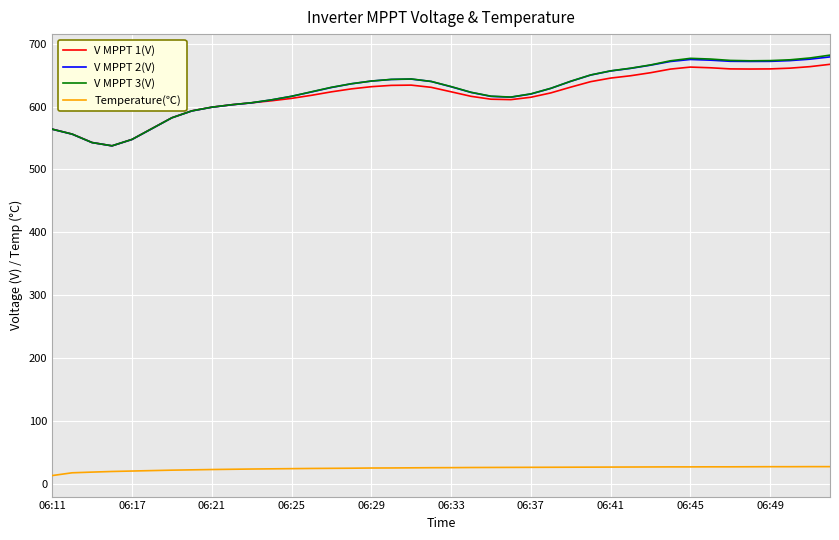

Which series has the largest range (max minus min)?

V MPPT 3(V)